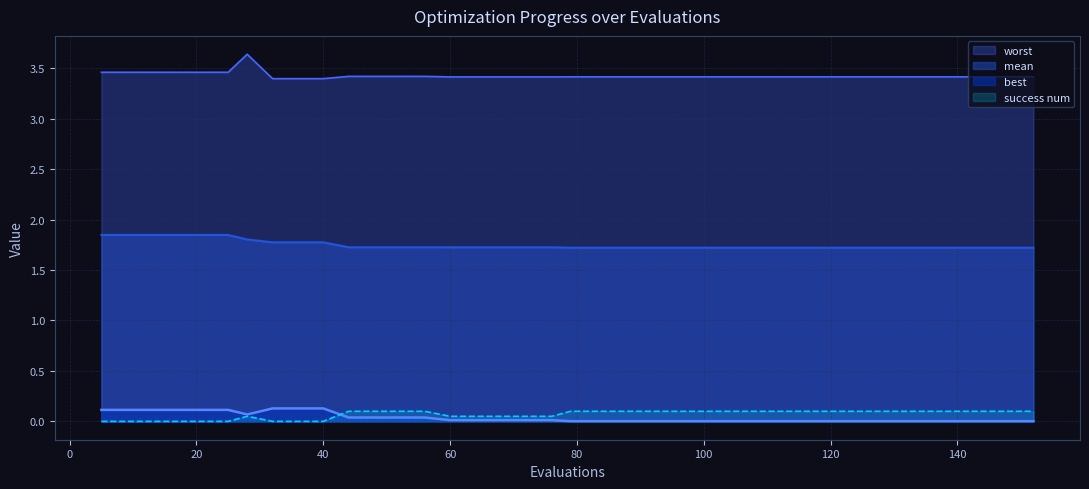

Where is success_num nearest to the value 0?

evals